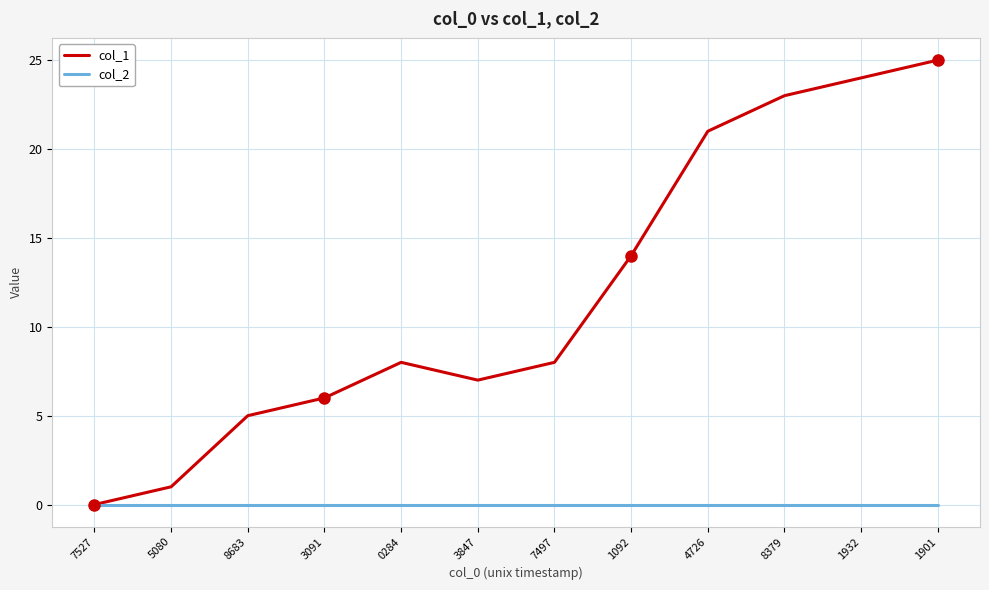

Reading right to left, extract all data points from this chart.

col_1: 1901=25	1932=24	8379=23	4726=21	1092=14	7497=8	3847=7	0284=8	3091=6	8683=5	5080=1	7527=0
col_2: 1901=0	1932=0	8379=0	4726=0	1092=0	7497=0	3847=0	0284=0	3091=0	8683=0	5080=0	7527=0